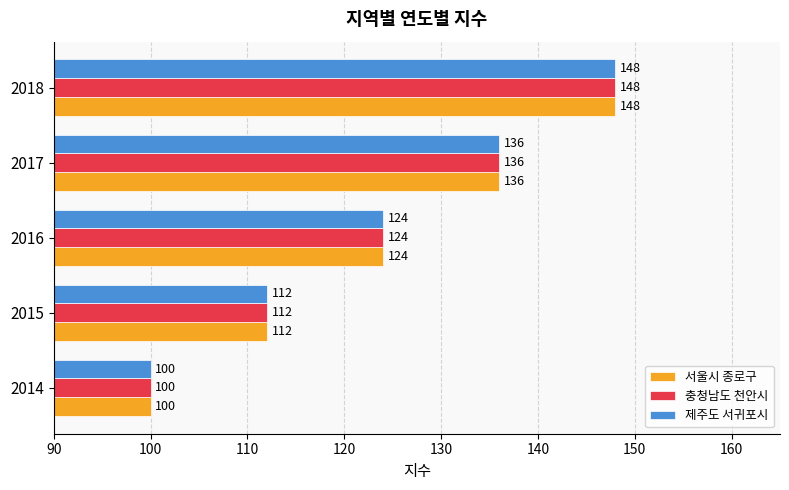

How many data points in 서울시 종로구 are less than 124?

2